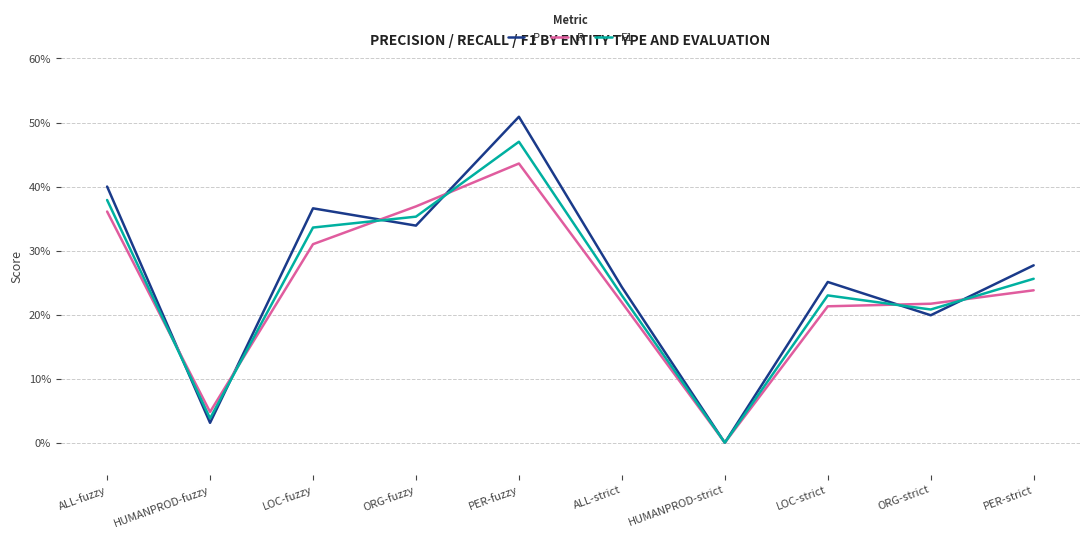

Does the chart display data point markers on the line(s)?

No